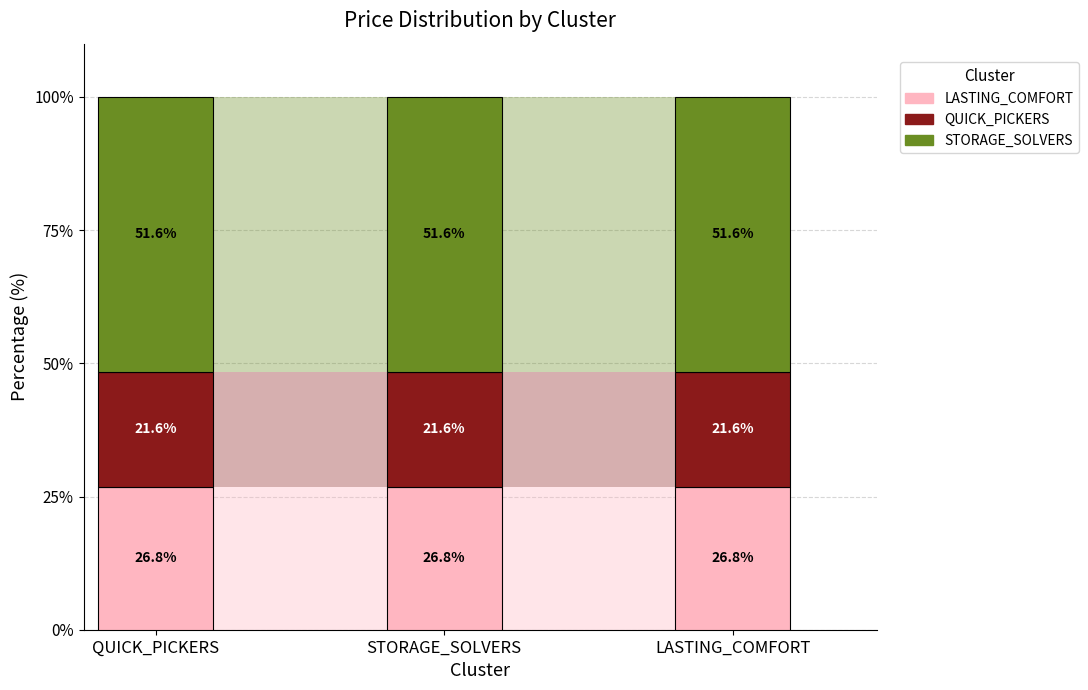

At LASTING_COMFORT, list the series in order from largest to smallest.

STORAGE_SOLVERS, LASTING_COMFORT, QUICK_PICKERS